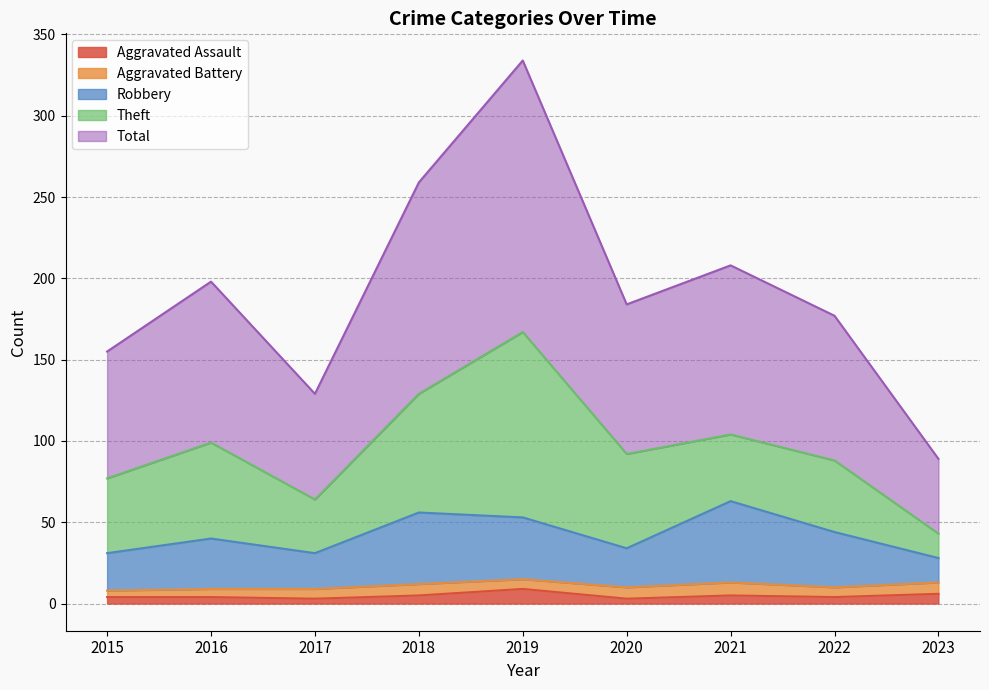

What is the highest value of the Aggravated Assault series?

9